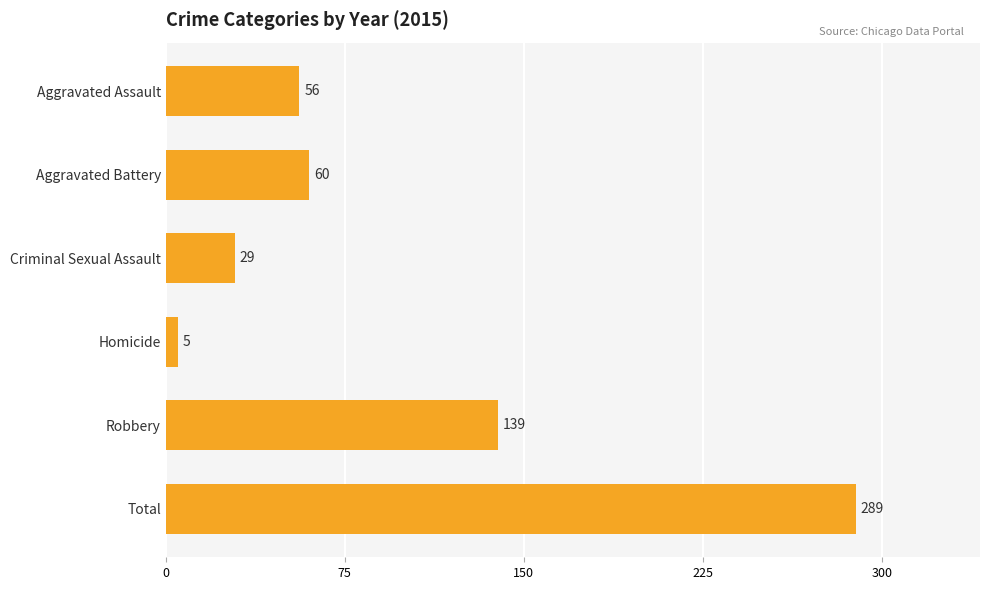

Rank the categories by value from lowest to highest.

Homicide, Criminal Sexual Assault, Aggravated Assault, Aggravated Battery, Robbery, Total